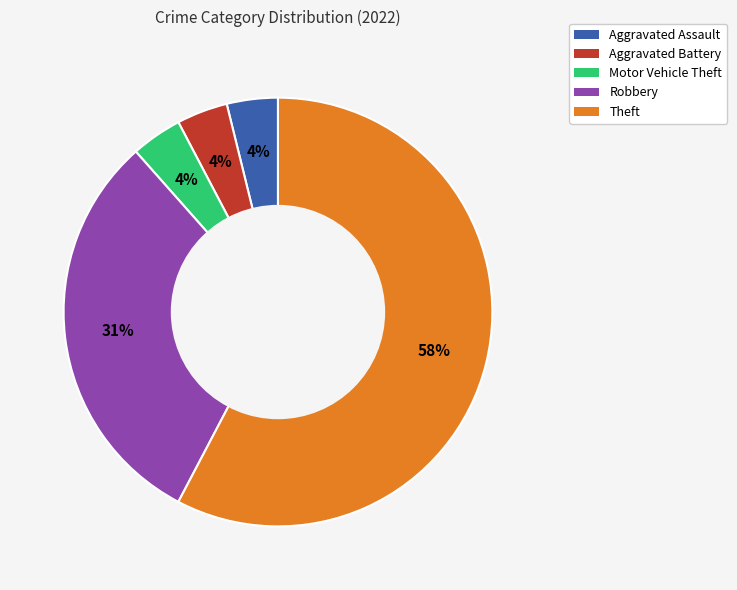

Is there a majority slice in this chart?

Yes